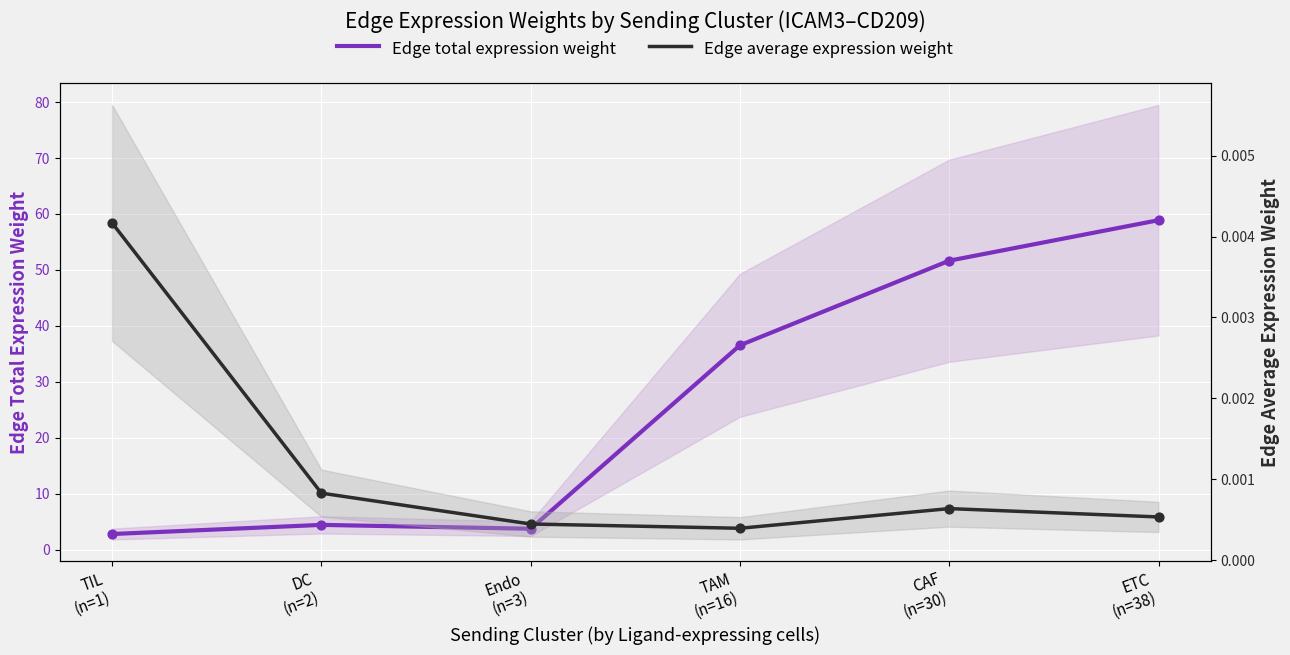

What are all the series names shown in the legend?

Edge total expression weight, Edge average expression weight